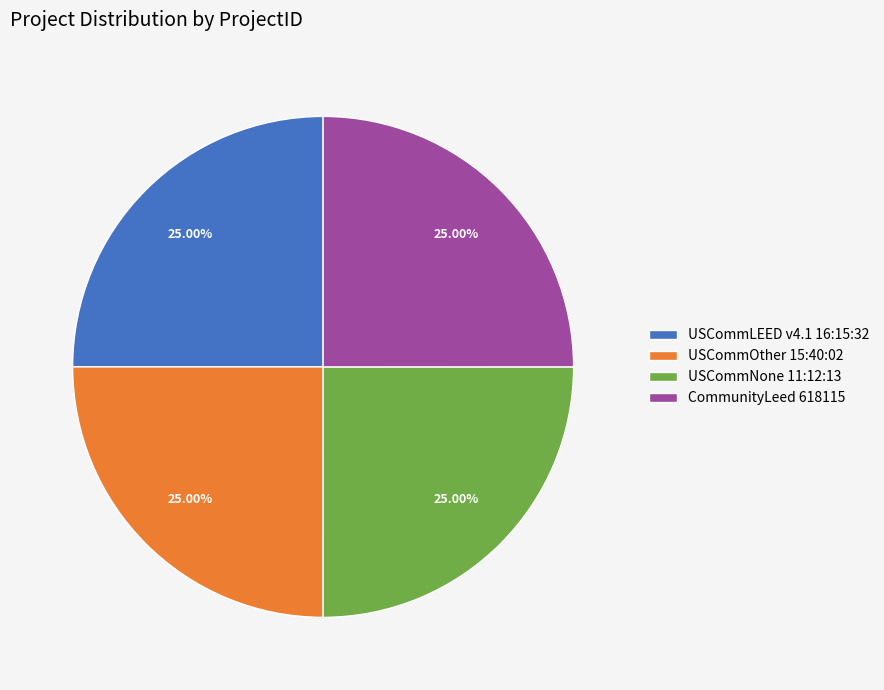

Combined, what portion of the pie is CommunityLeed 618115 and USCommNone 11:12:13?

50.0%